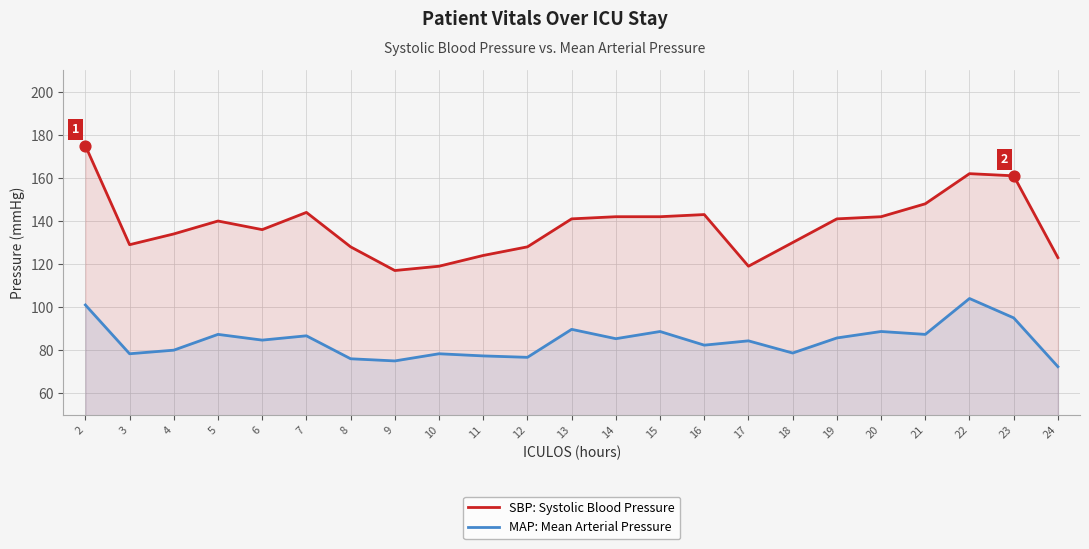

Which series has the largest Y range (max minus min)?

SBP: Systolic Blood Pressure